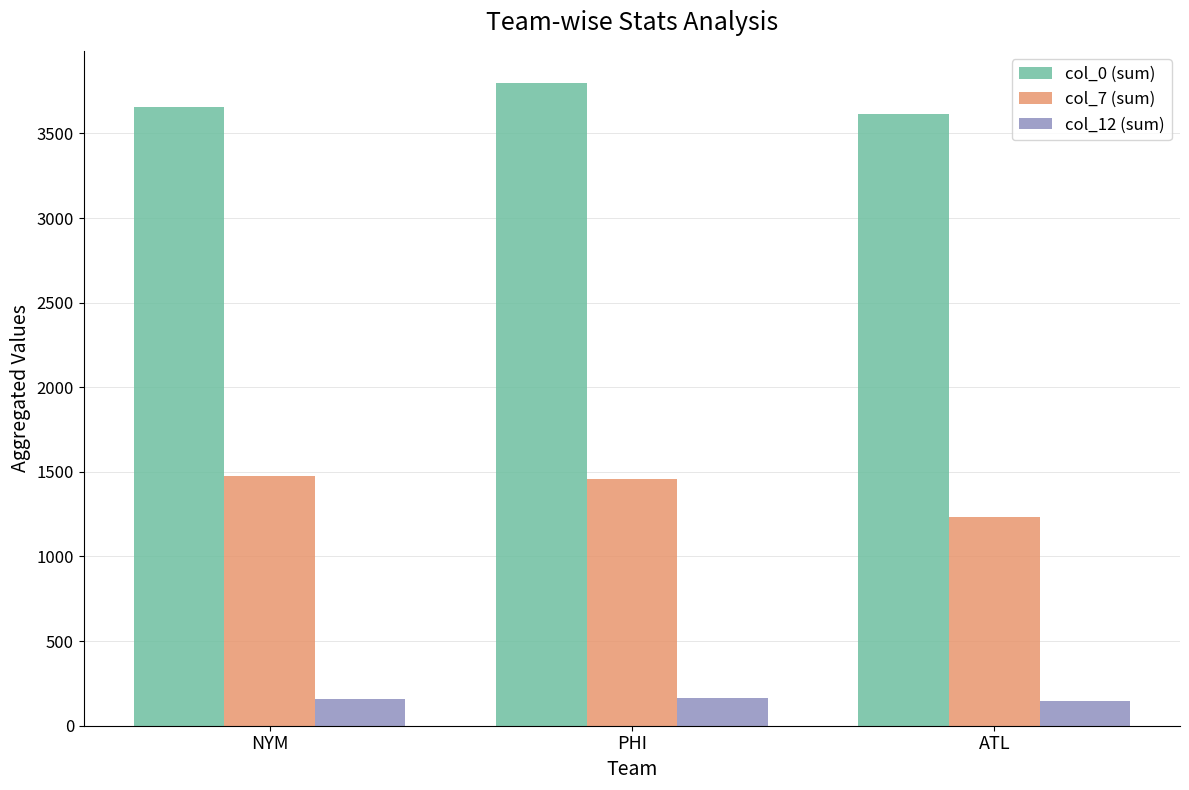

What is the spread (max minus min) of values at PHI?

3635